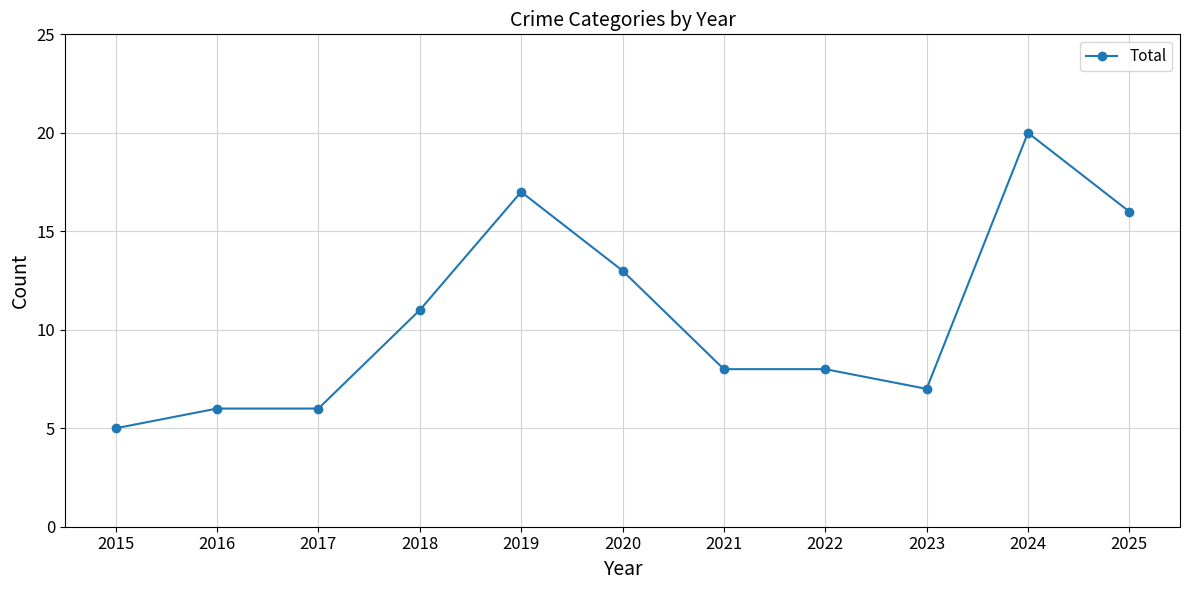

What is the ratio of the value at 2023 to the value at 2017?

1.2